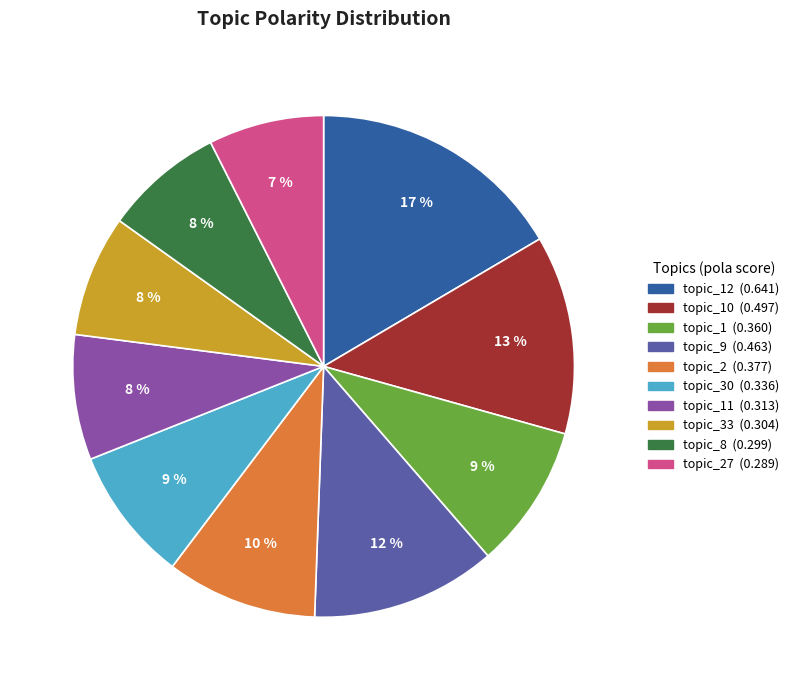

To the nearest percent, what is the average slice percentage?

10%